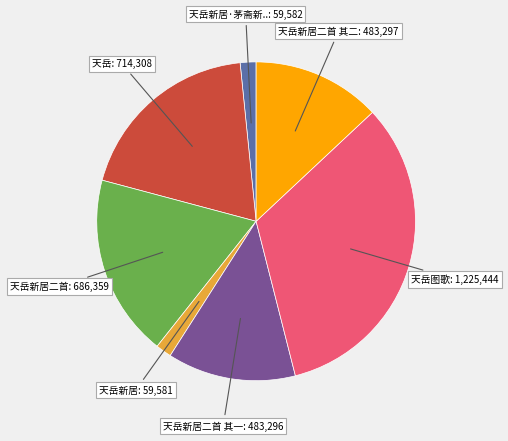

Is there a majority slice in this chart?

No